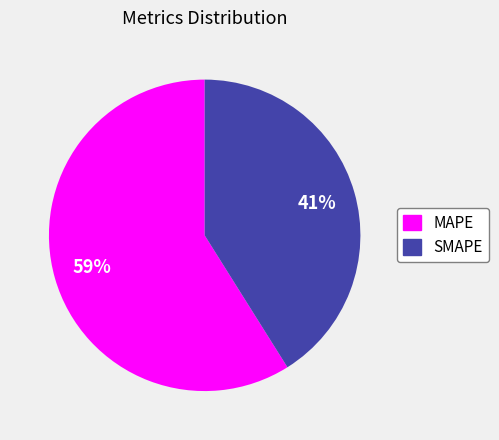

What percentage is the SMAPE slice, to the nearest percent?

41%